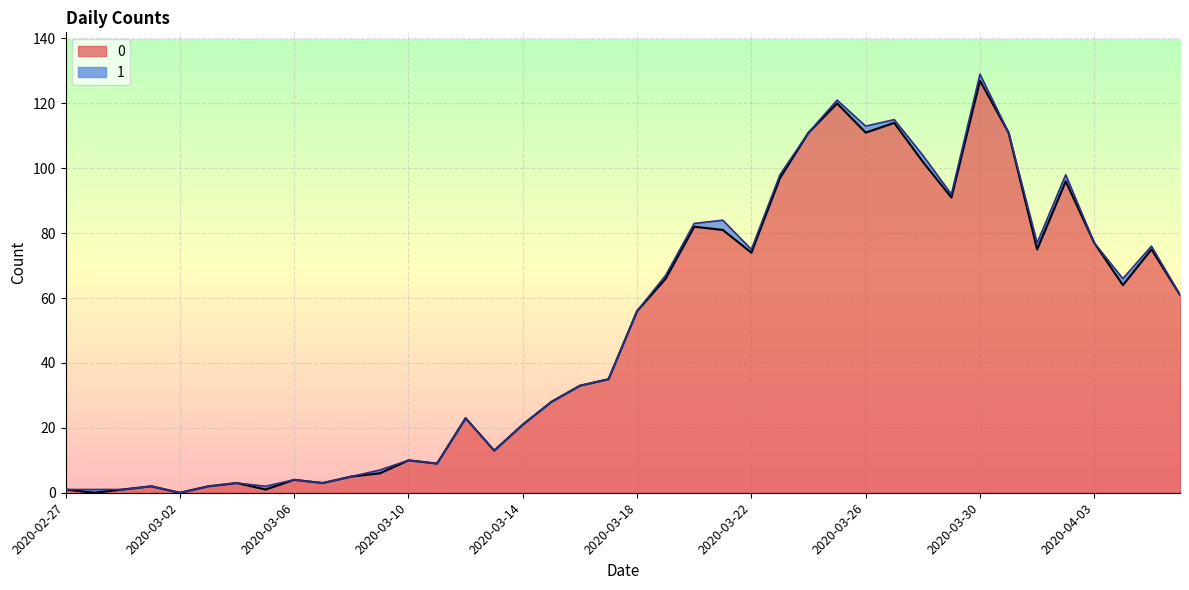

What is the maximum value shown in the chart?

127